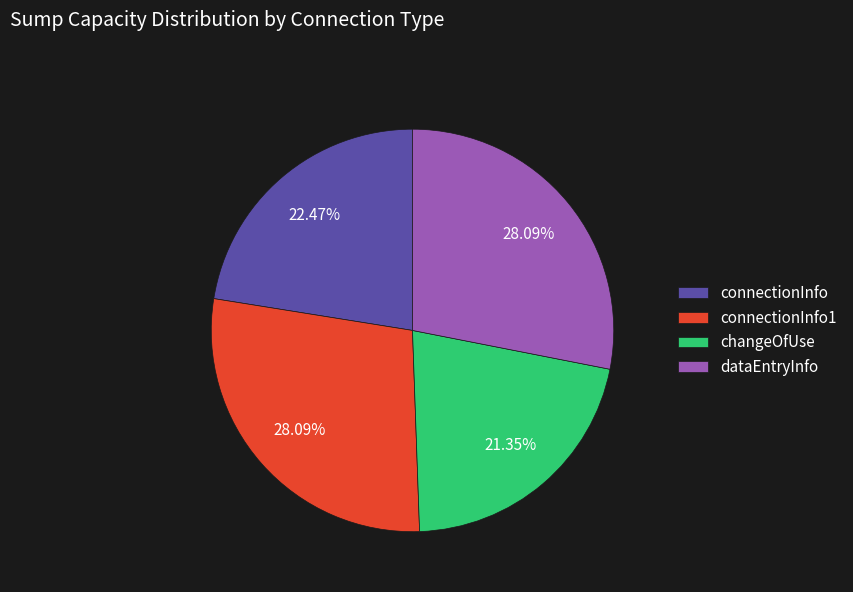

What is the total percentage of changeOfUse and connectionInfo?

43.8%